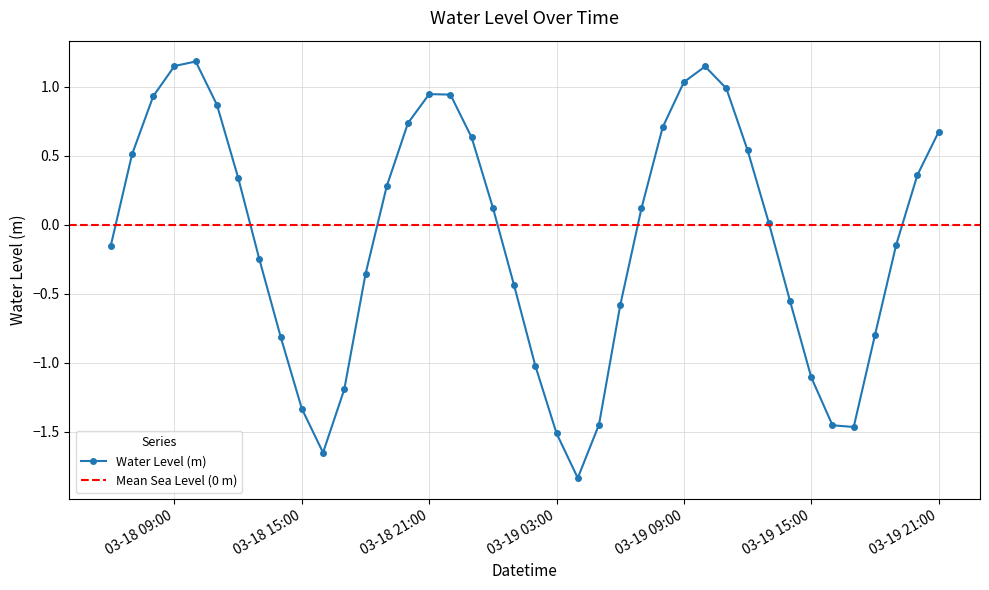

What position from the right is 2025-03-19 10:00:00?

12